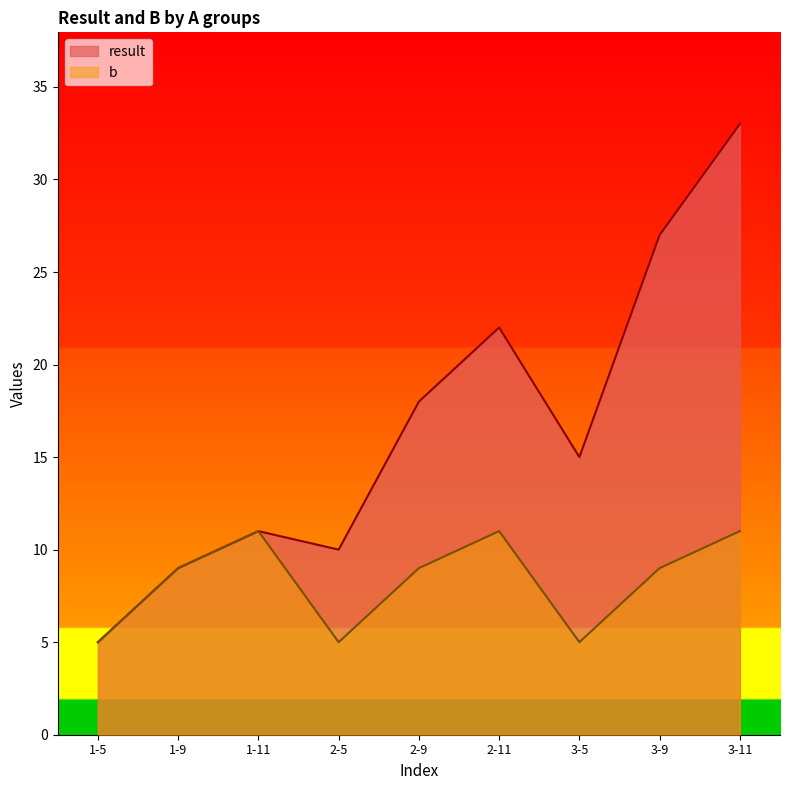

Which series has the widest spread of values?

result